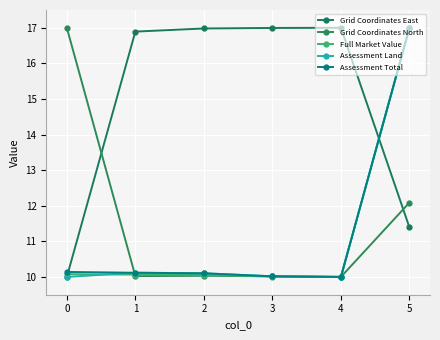

The Full Market Value series shows 10.1 at 1. True or false?

True